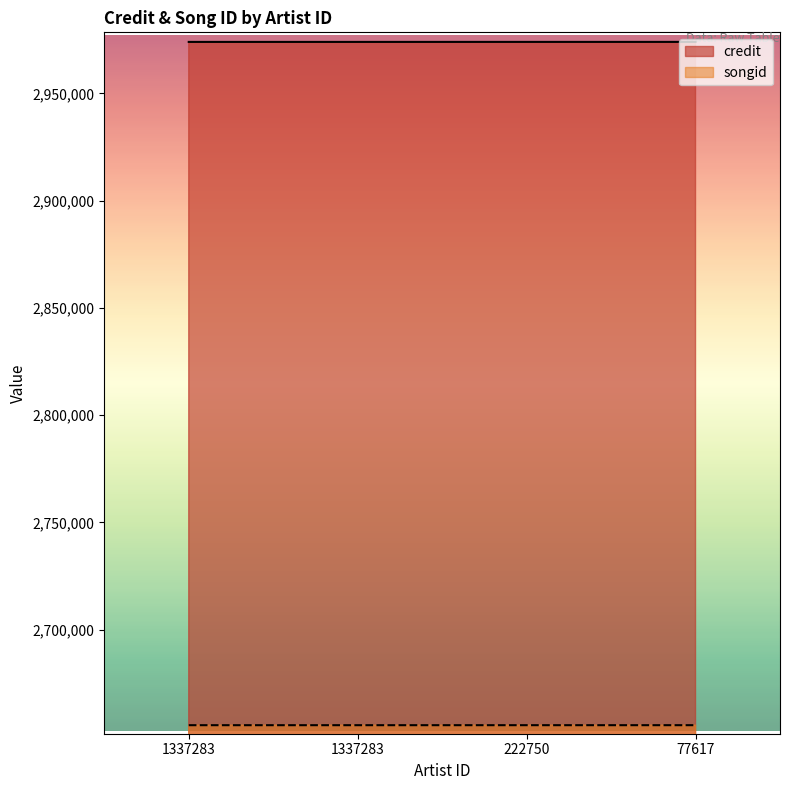

True or false: songid and credit cross at least once.

False